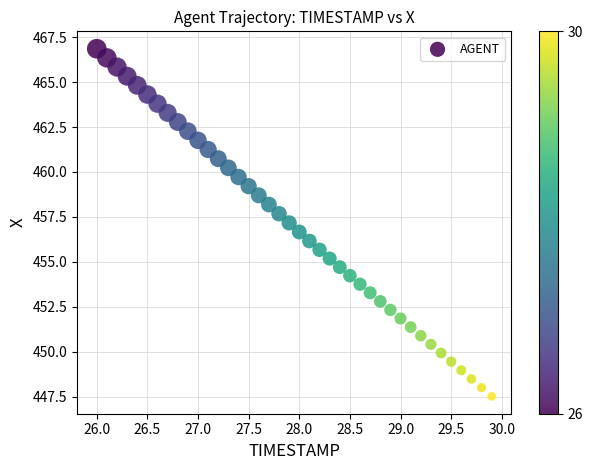

What is the range of X values (max minus min)?

3.9